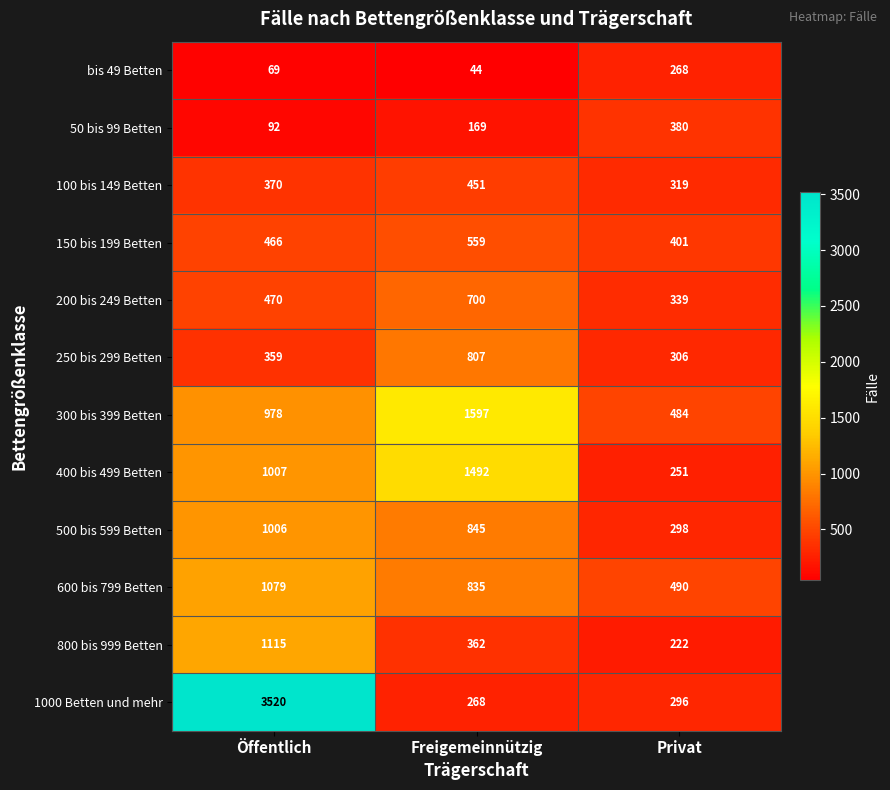

At how many categories does at least one series exceed 1080?

2